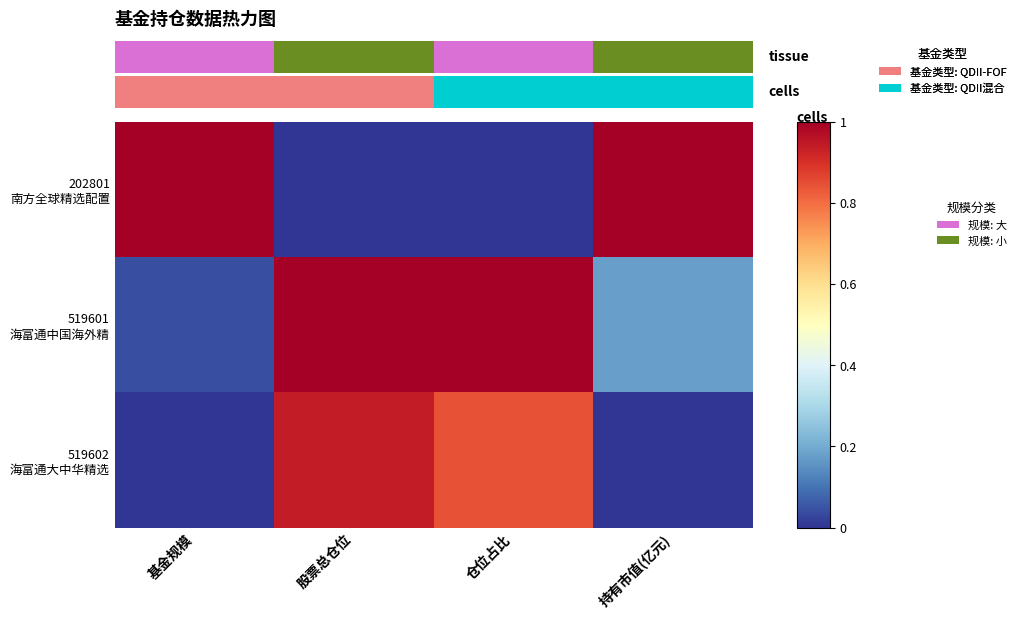

Read the 202801 南方全球精选配置 value at 持有市值(亿元).

1.0